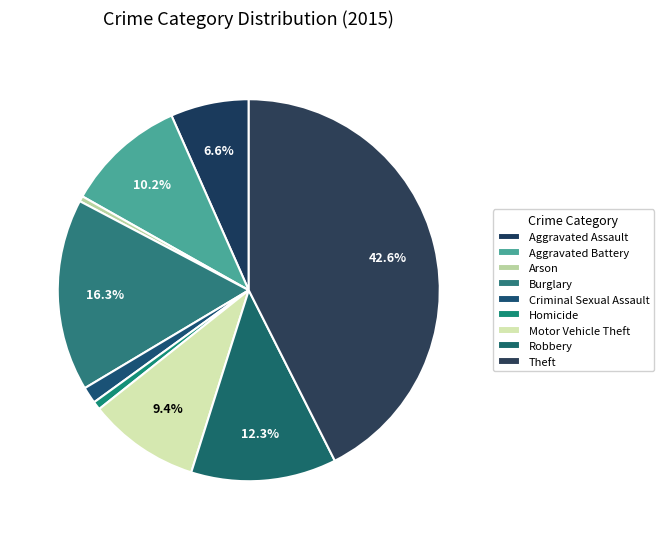

Which slice is the largest?

Theft